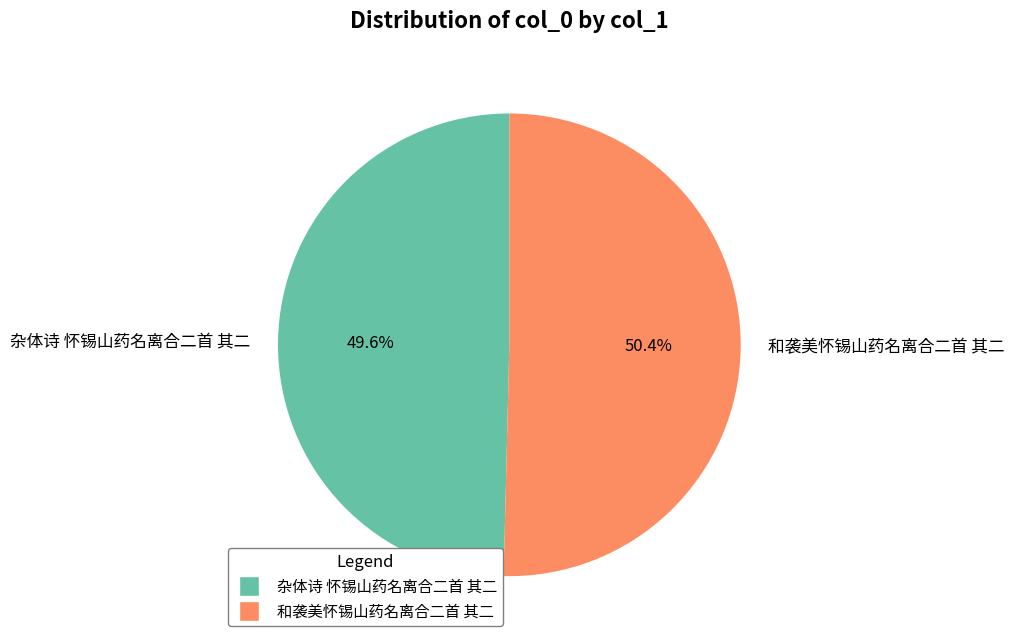

Which category has the biggest portion of the pie?

和袭美怀锡山药名离合二首 其二